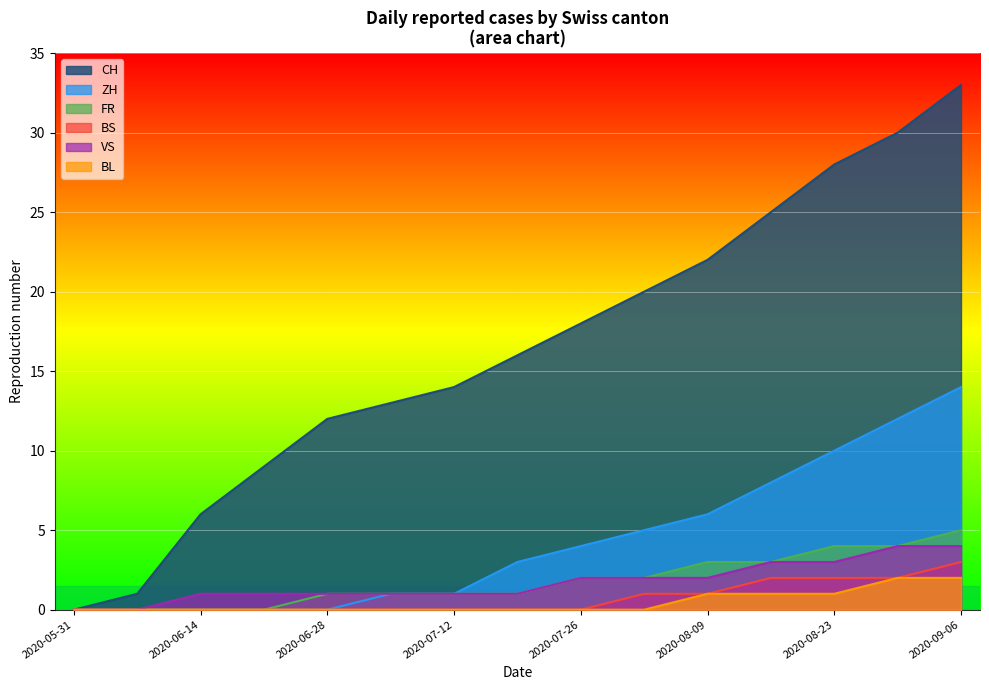

What is the difference between the ZH values at 2020-08-23 and 2020-08-16?

2